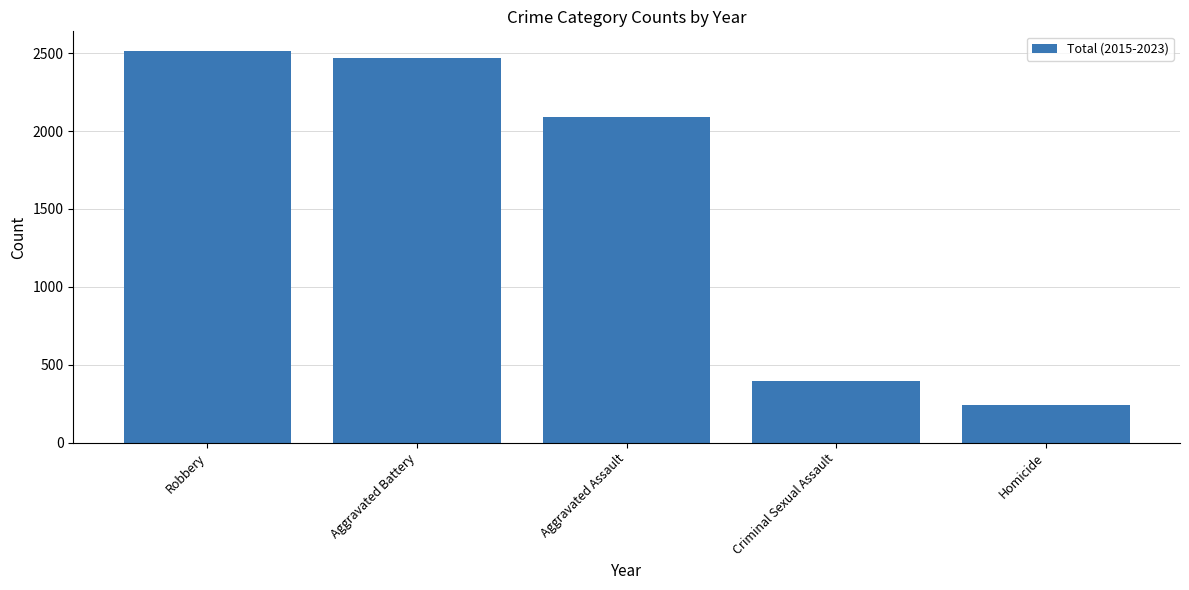

Where does the data first go above 2090?

Robbery